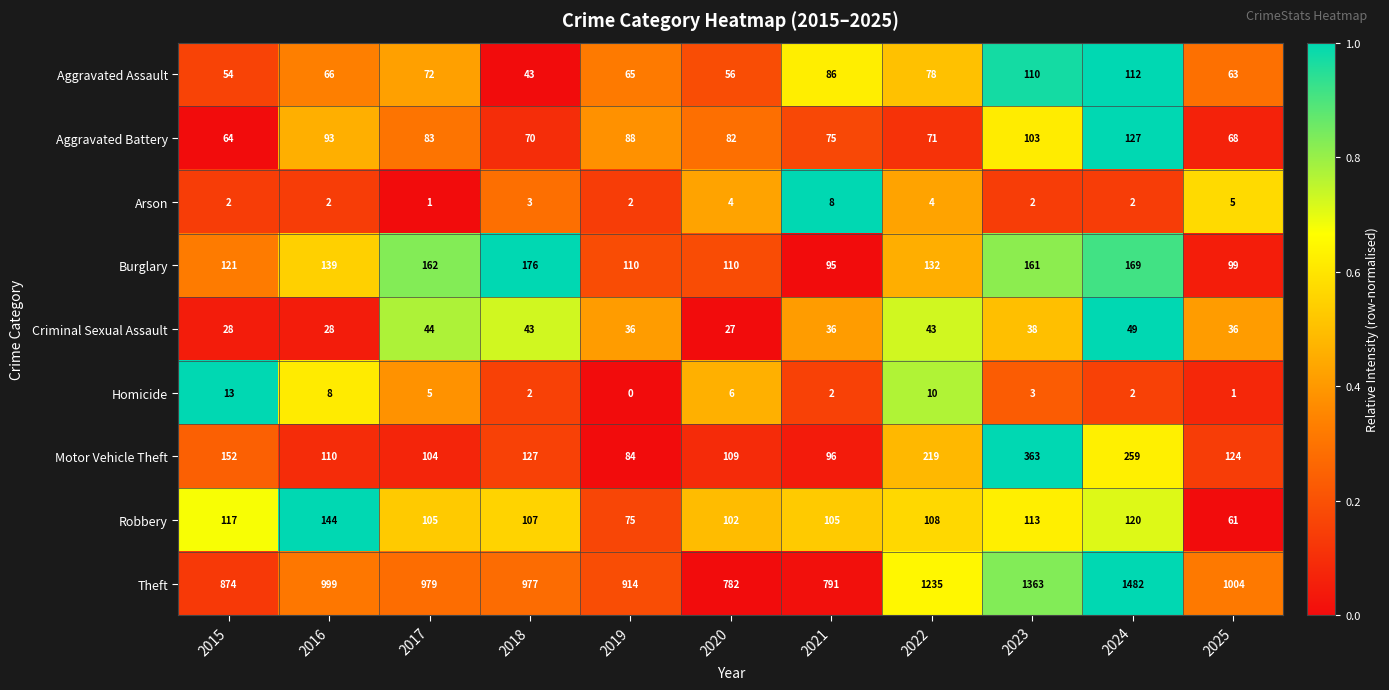

True or false: Aggravated Battery has a value of 148 at 2017.

False